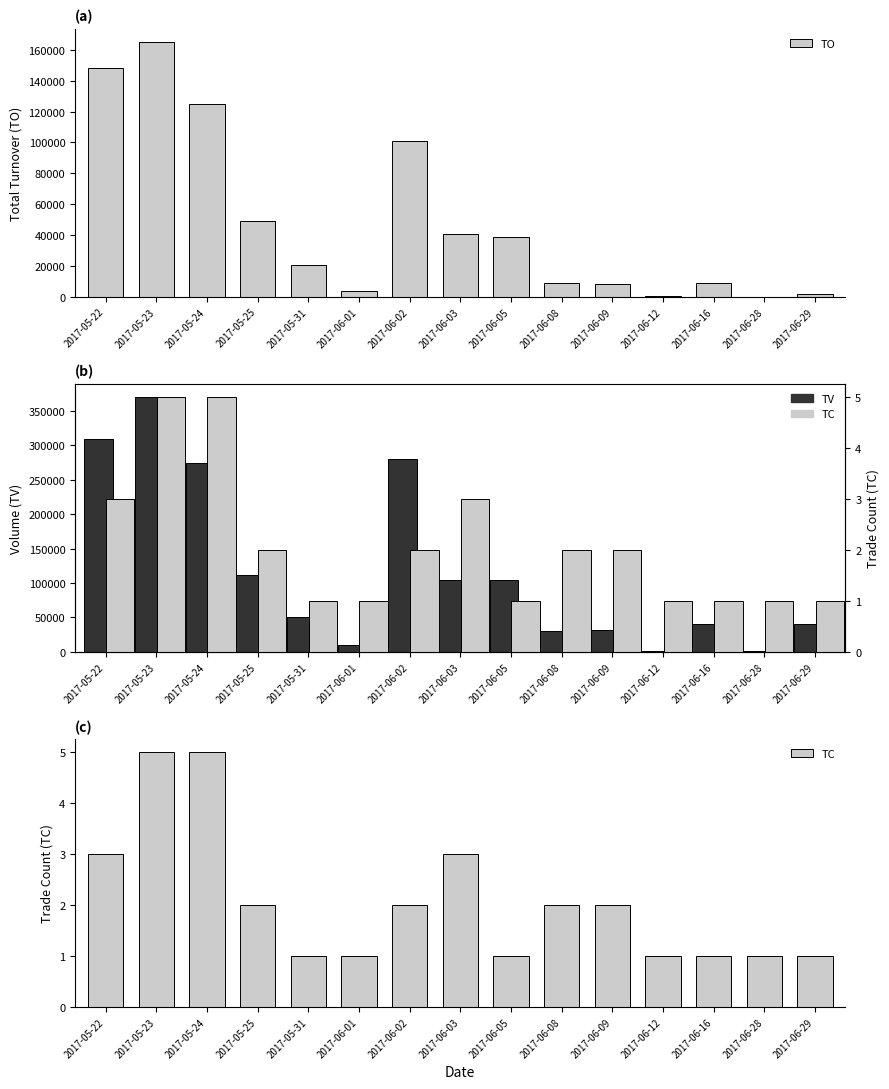

Which has a higher value, 2017-06-02 or 2017-06-16?

2017-06-02